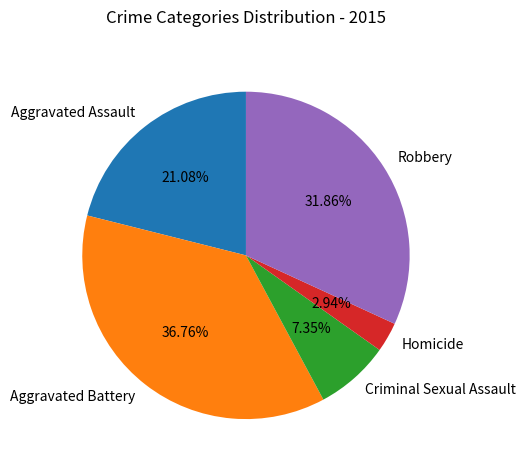

How many segments does this pie chart have?

5